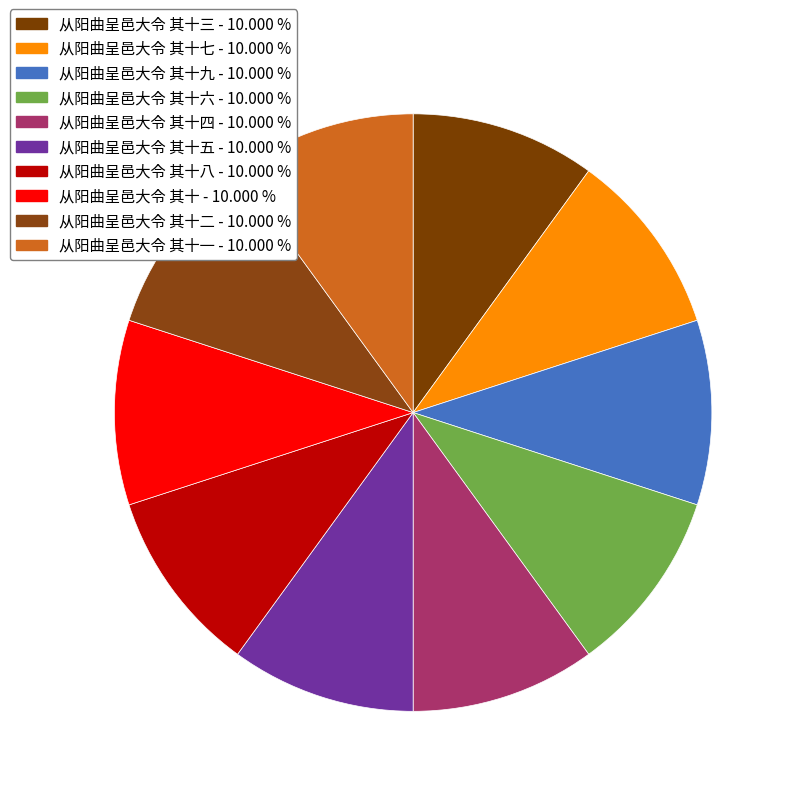

How many segments does this pie chart have?

10